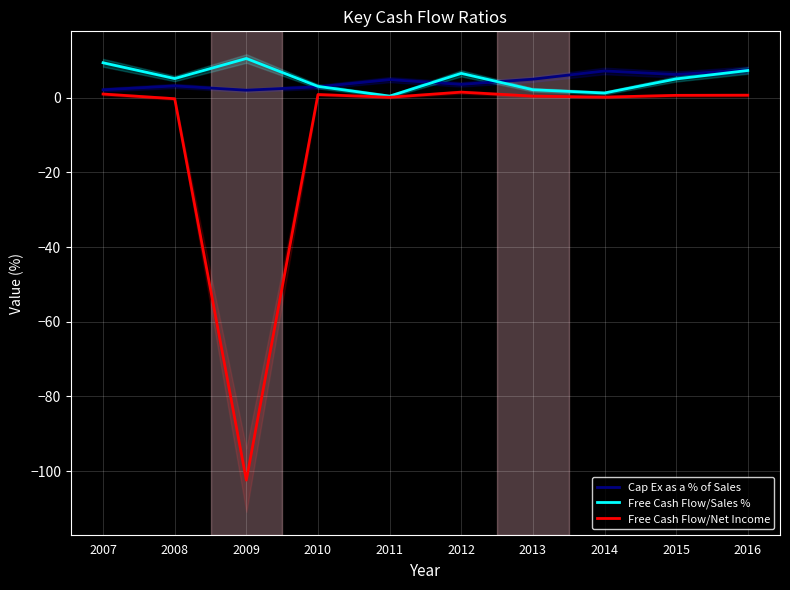

Is it true that Free Cash Flow/Net Income equals 0.1 at 2011?

True